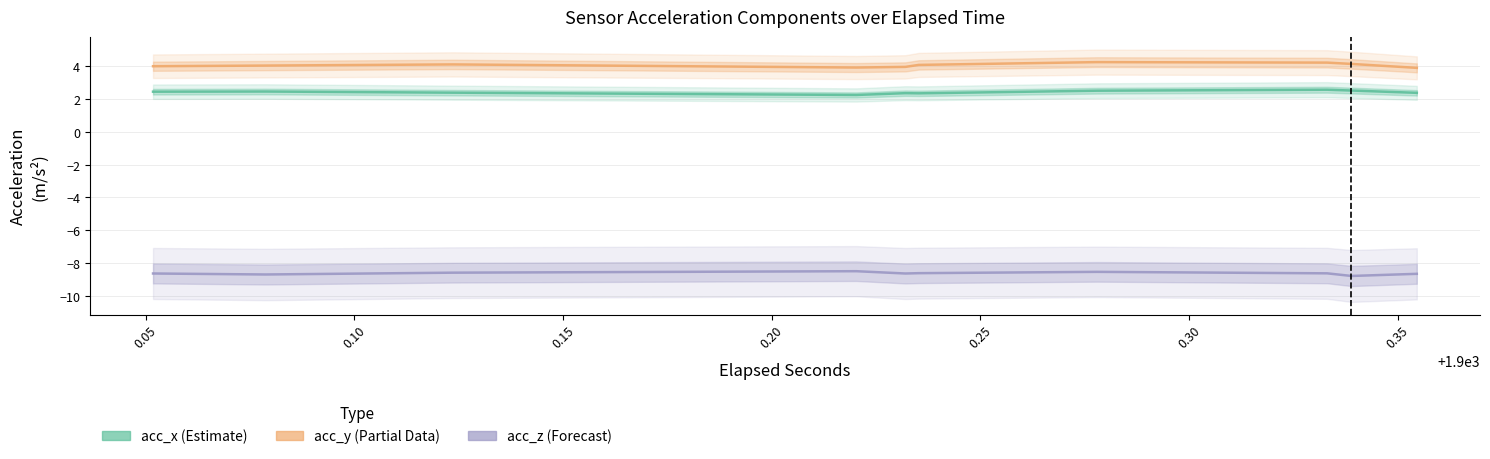

What is the minimum value for acc_y?

3.9